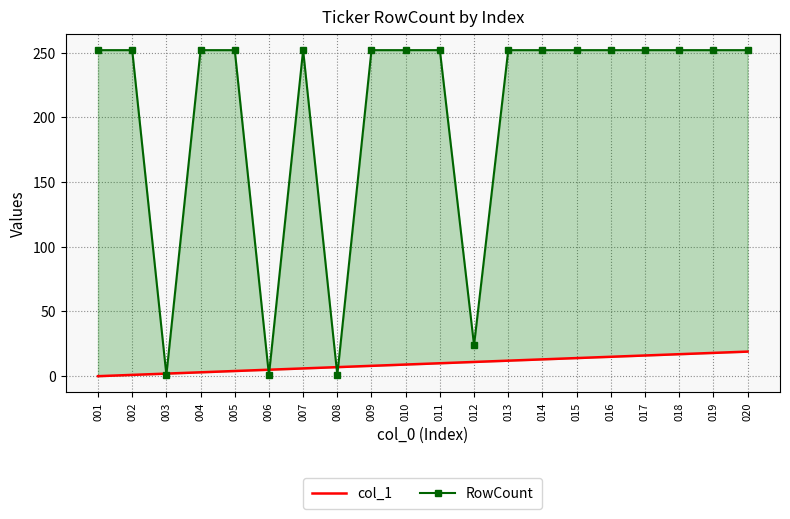

The RowCount series shows 64 at 005. True or false?

False